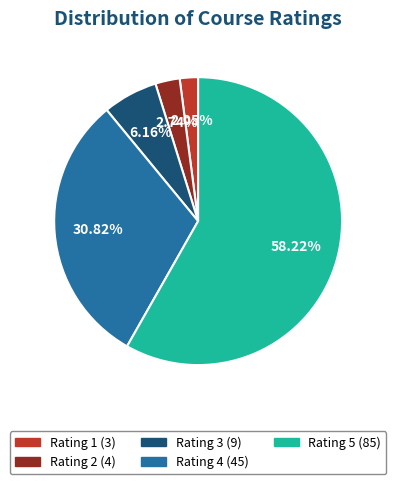

What is the largest slice in the pie chart?

Rating 5 (85)